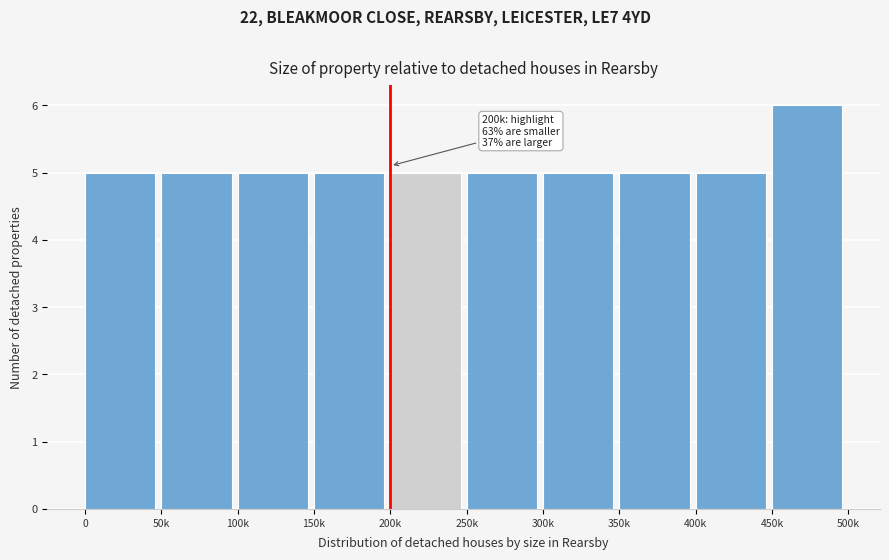

Reading left to right, extract all data points from this chart.

5	5	5	5	5	5	5	5	5	6